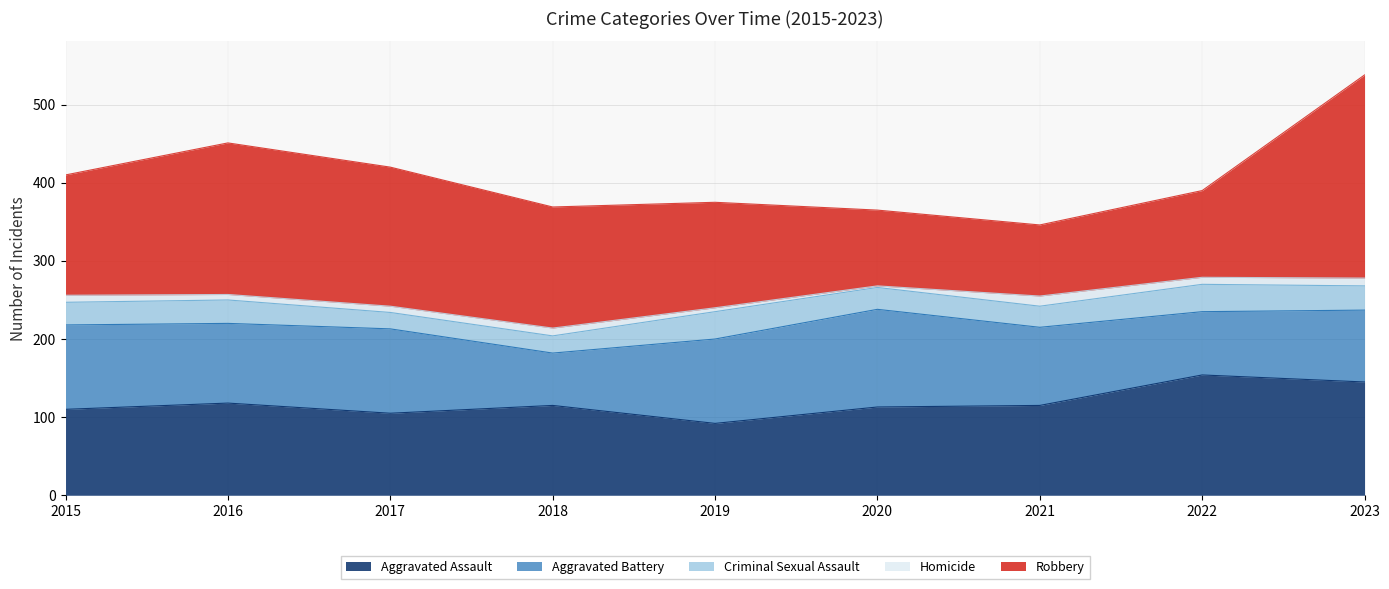

Reading right to left, transcribe all the data shown in this chart.

Aggravated Assault: 145	154	115	113	92	115	105	118	110
Aggravated Battery: 92	81	100	125	108	67	108	102	108
Criminal Sexual Assault: 31	35	27	28	35	22	21	30	29
Homicide: 10	9	13	2	5	10	8	7	9
Robbery: 260	111	91	97	135	155	178	194	154